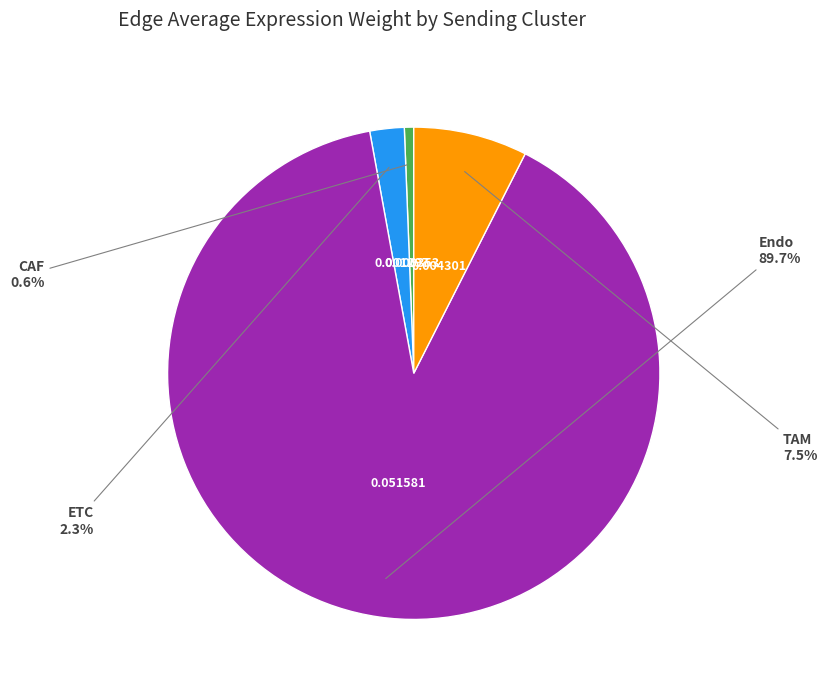

Does any single category account for the majority?

Yes